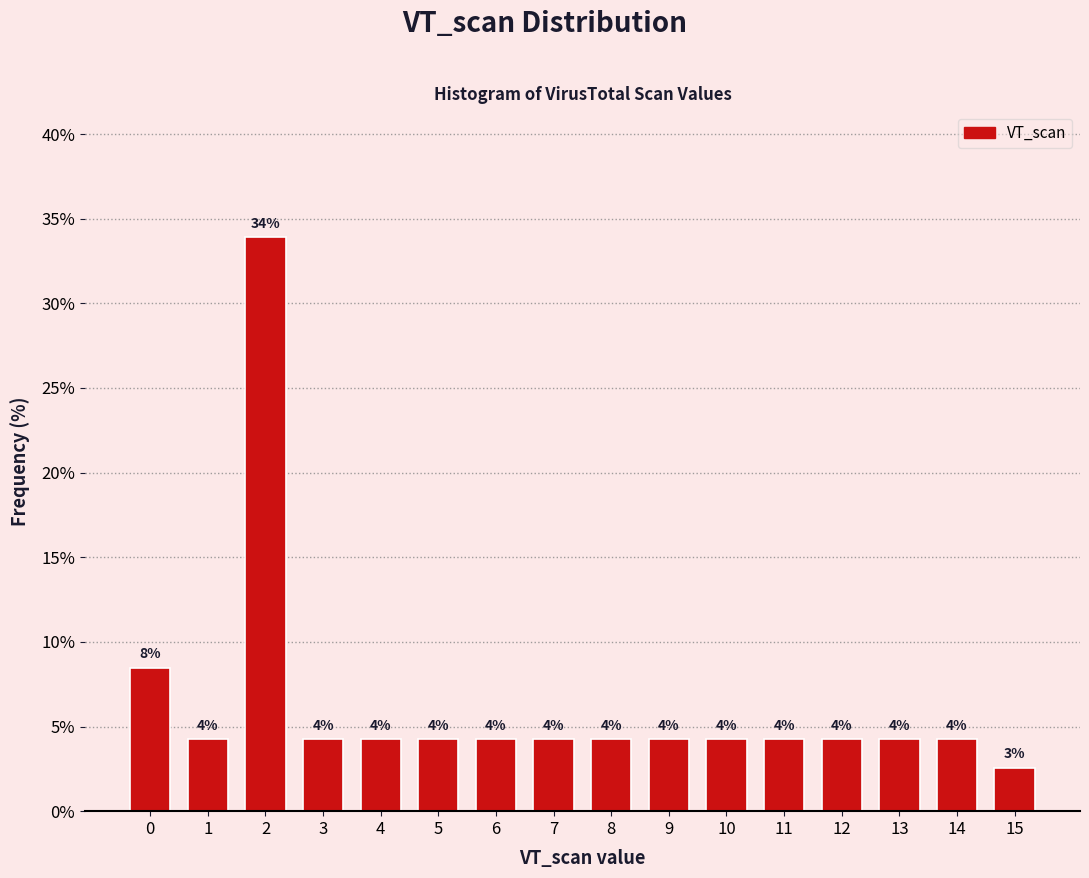

Are the bars horizontal?

No